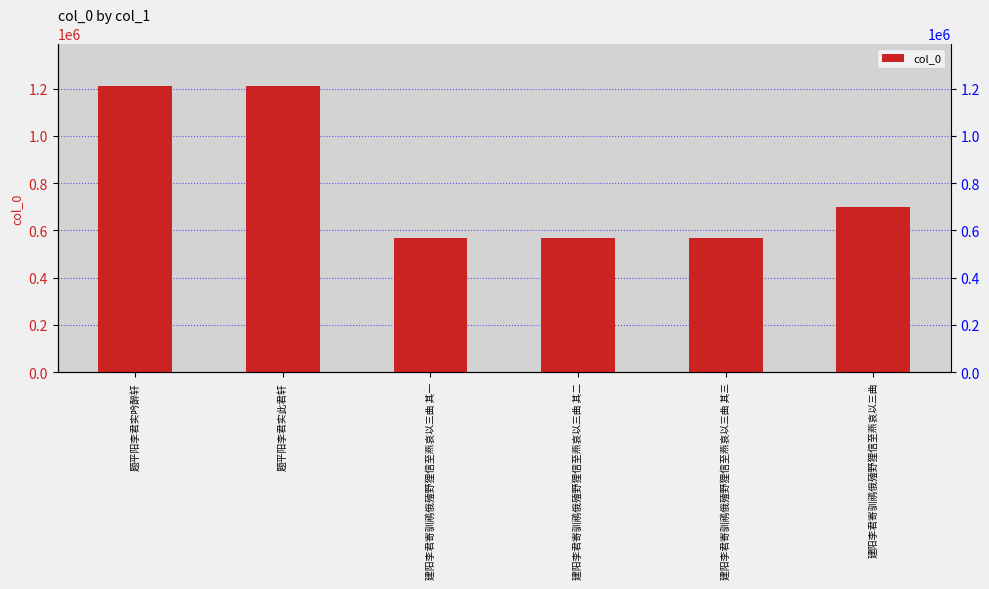

The chart shows a value of 566936 at 建阳李君寄驯鹇俄殪野狸信至燕哀以三曲 其二. True or false?

True